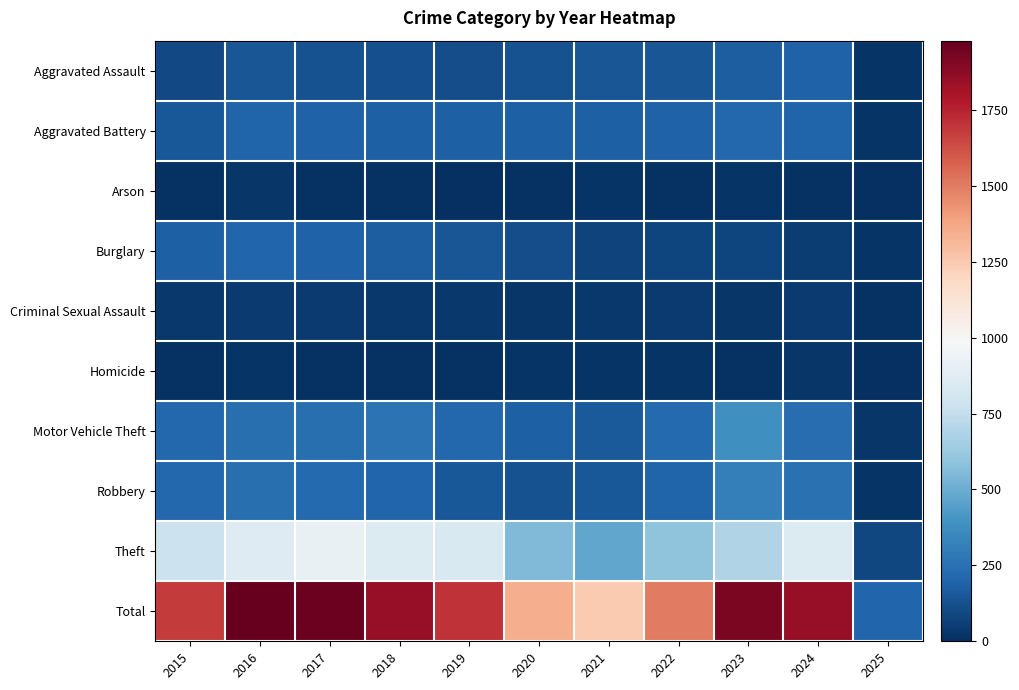

What is the smallest value displayed?

1